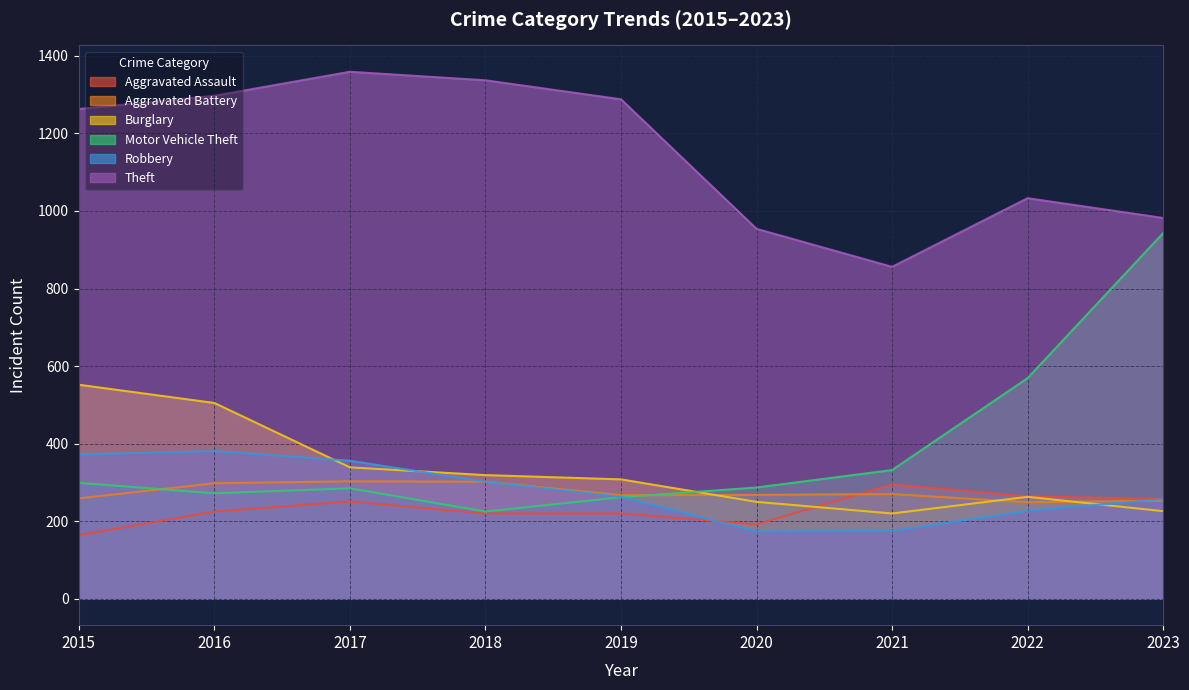

In Robbery, how many points are lower than both neighbors (excluding endpoints)?

1